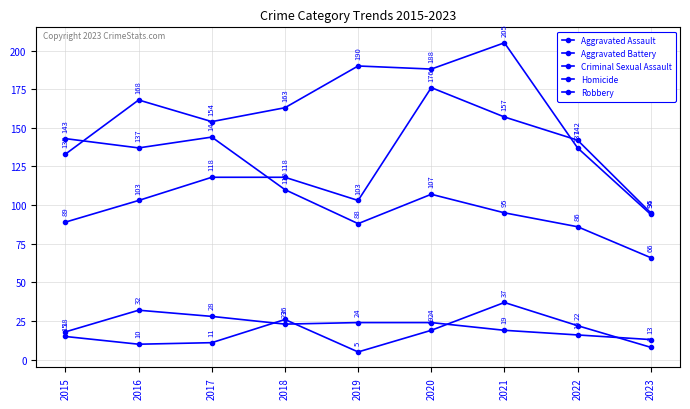

List the series in order of their peak value, lowest first.

Criminal Sexual Assault, Homicide, Robbery, Aggravated Assault, Aggravated Battery